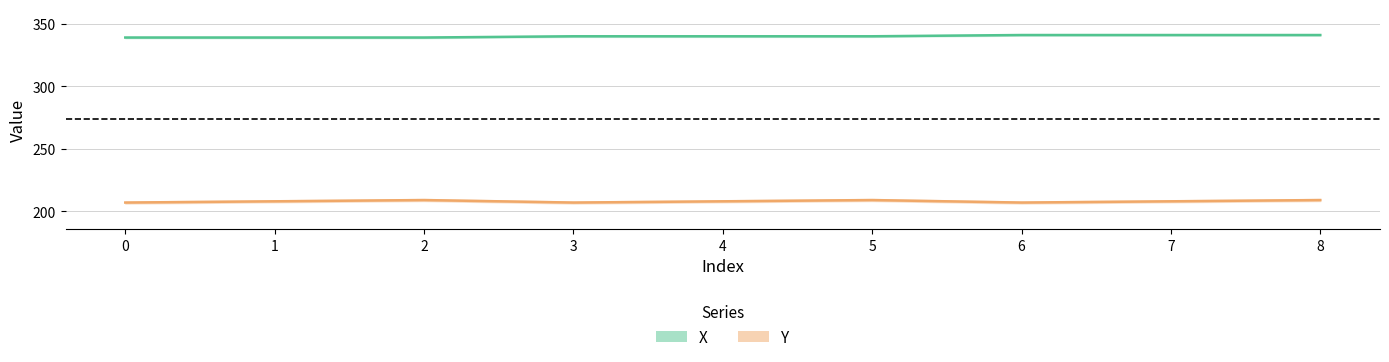

List the series in order of their overall mean, highest first.

X, Y